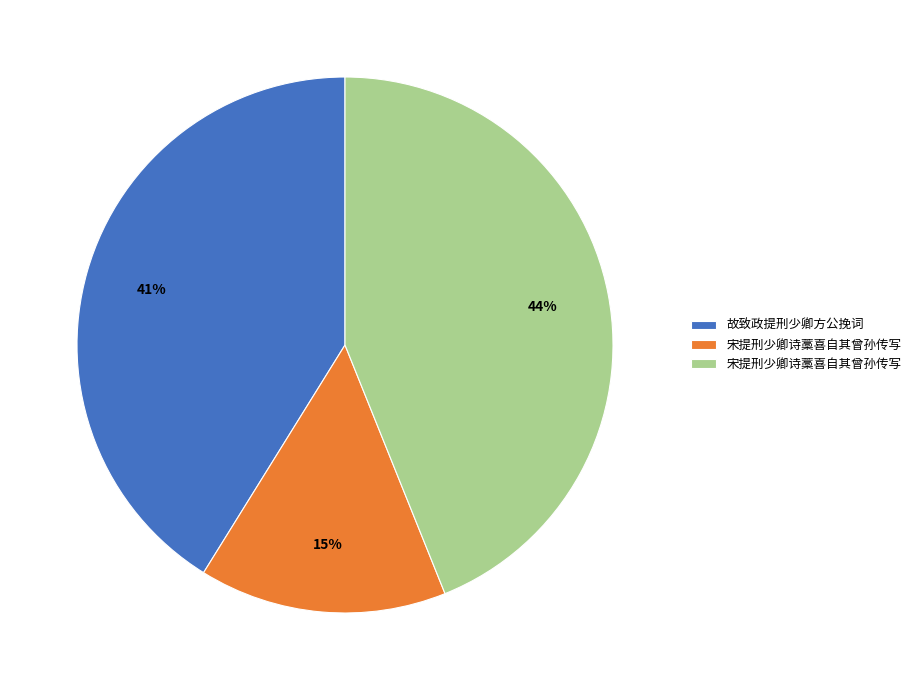

Does any single category account for the majority?

No